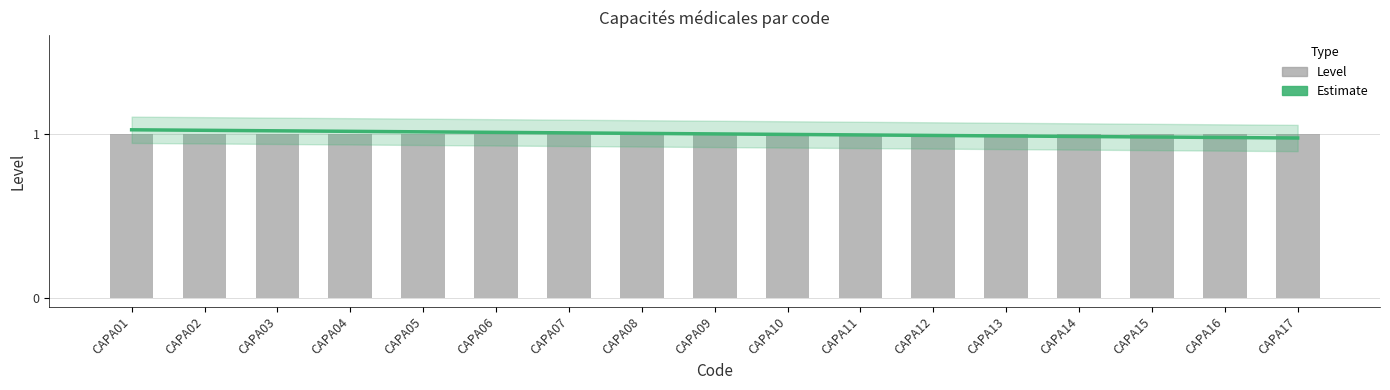

At how many categories does at least one series exceed 0?

17